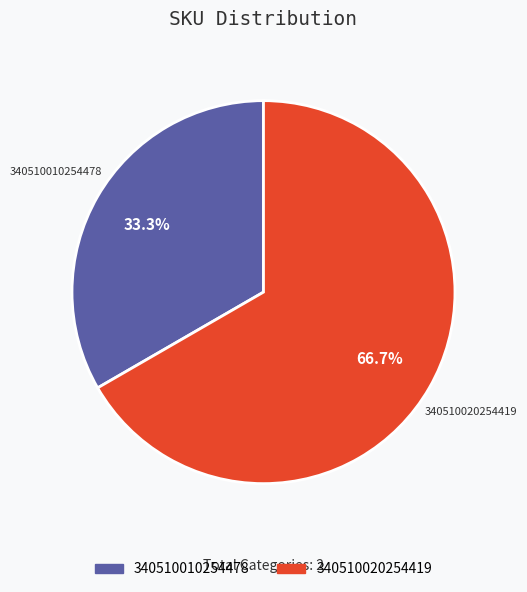

What percentage is the 340510020254419 slice, to the nearest percent?

67%